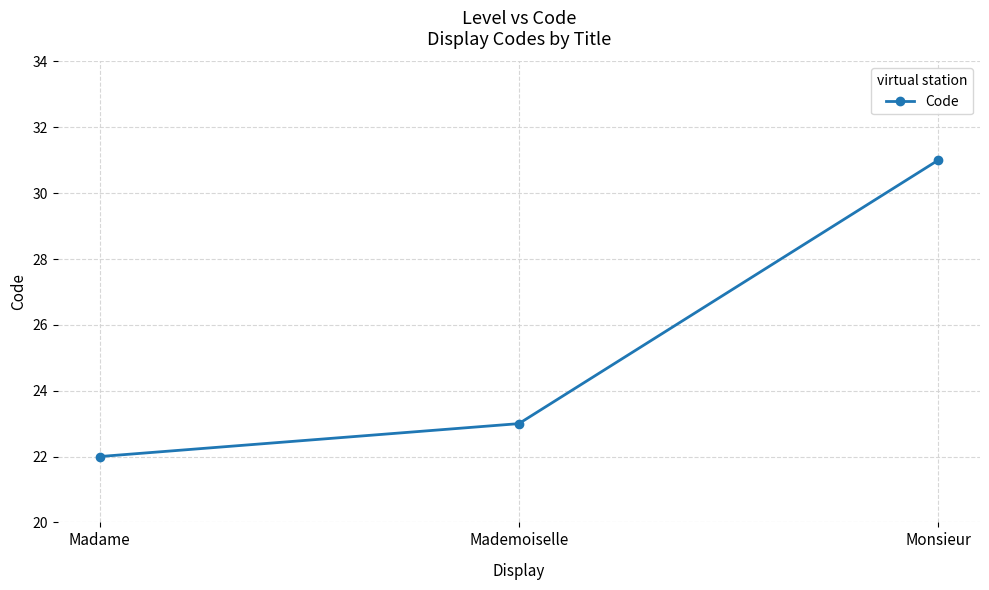

What is the label of the 3rd point from the right?

Madame